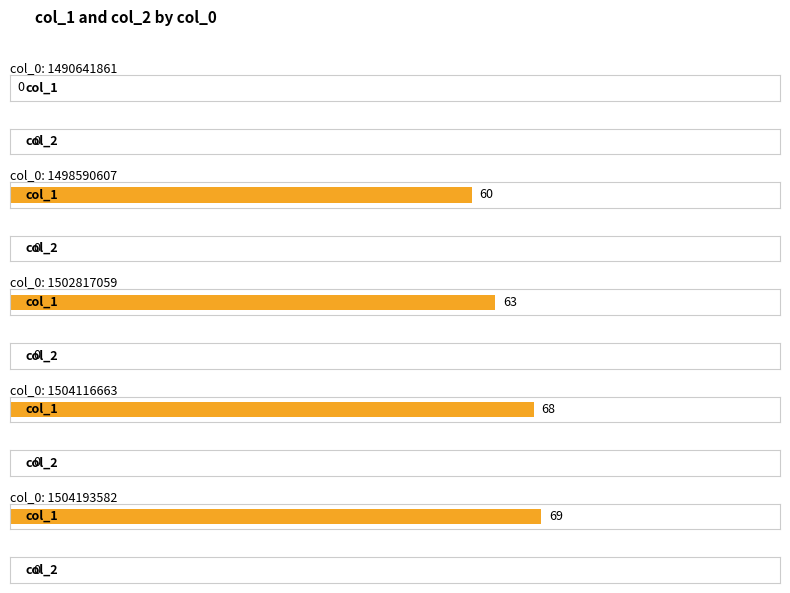

What are all the series names shown in the legend?

col_1, col_2